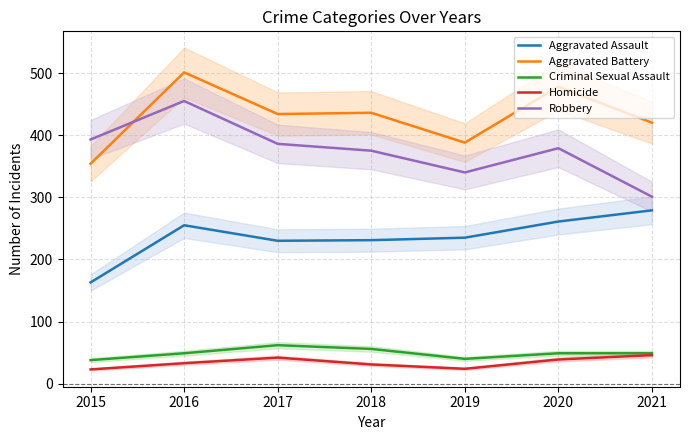

Count the number of data series in this chart.

5